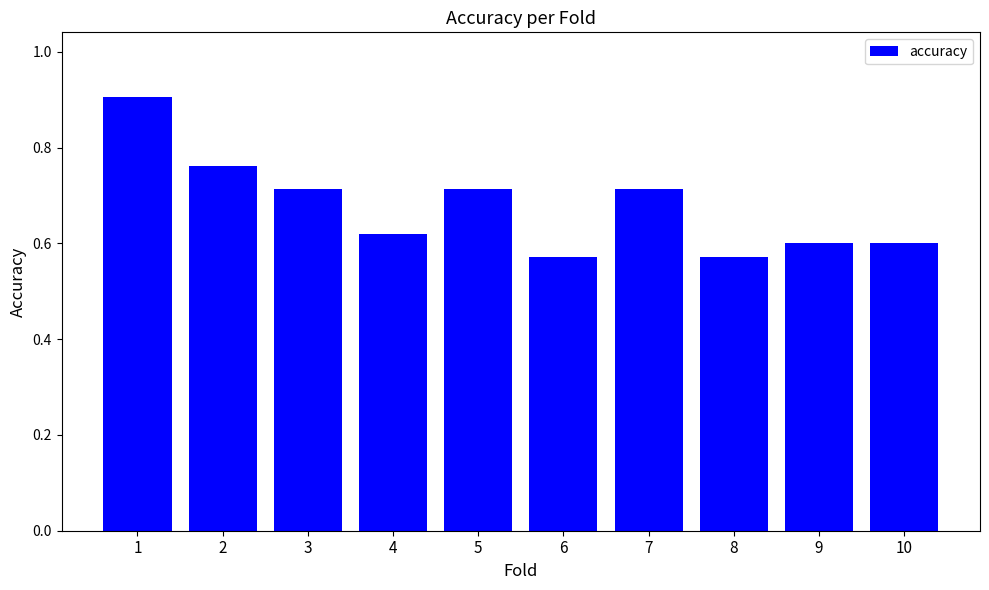

How many values are between 0 and 1?

10